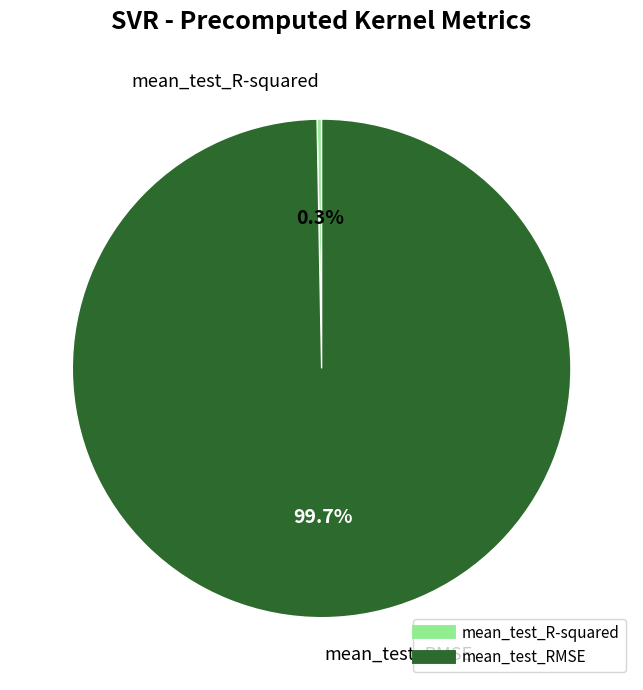

Is there any slice that represents more than half of the pie?

Yes